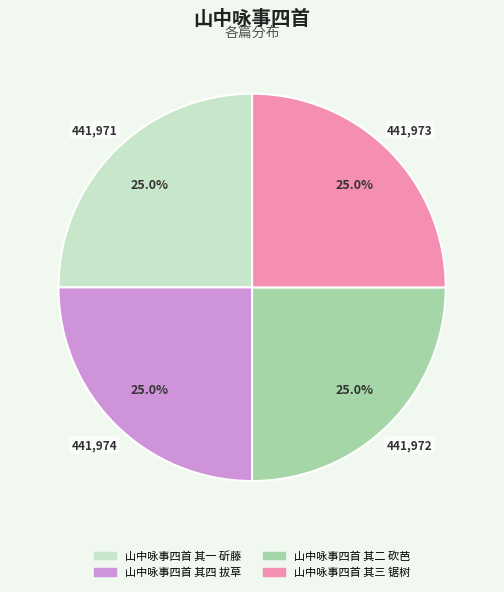

What percentage is NOT represented by 山中咏事四首 其四 拔草?

75.0%